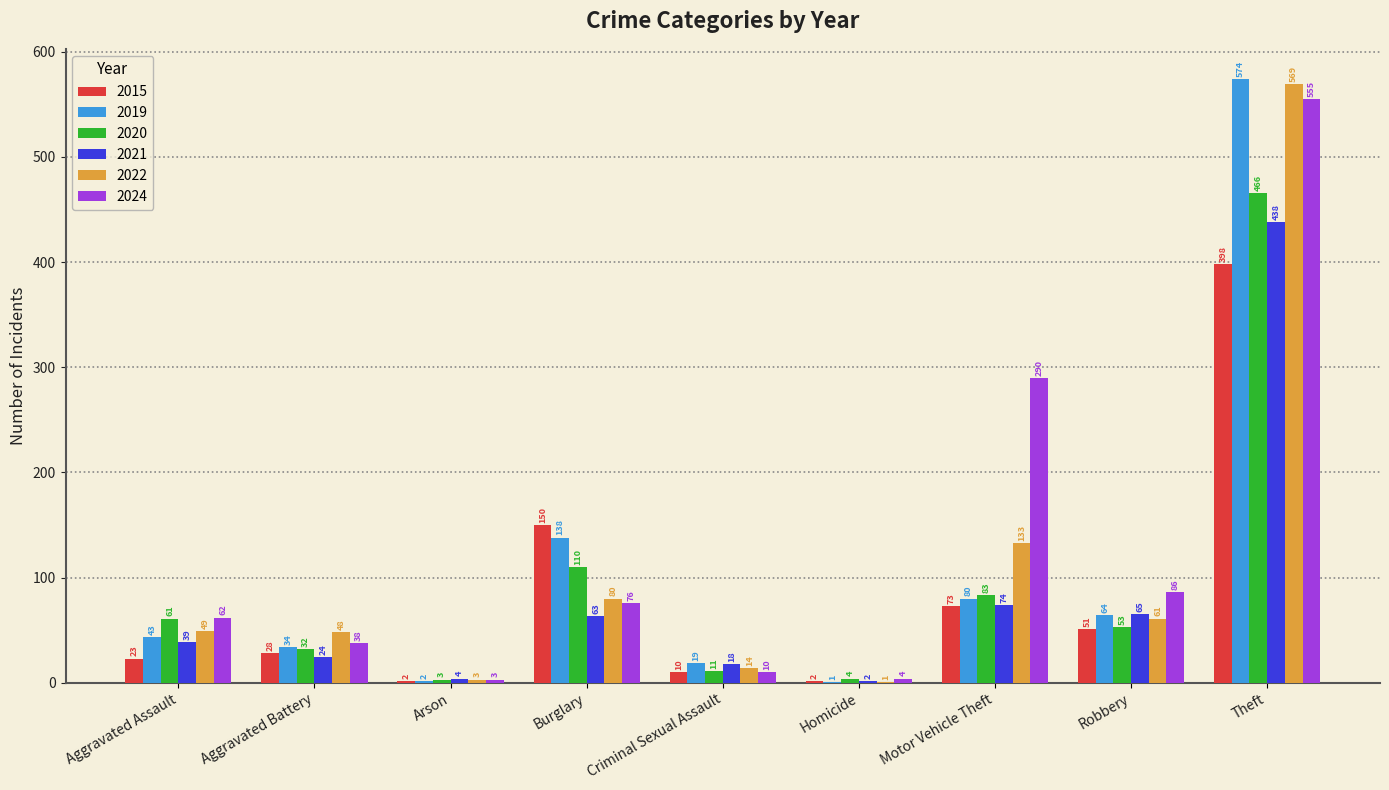

What is the difference between the 2022 values at Burglary and Criminal Sexual Assault?

66